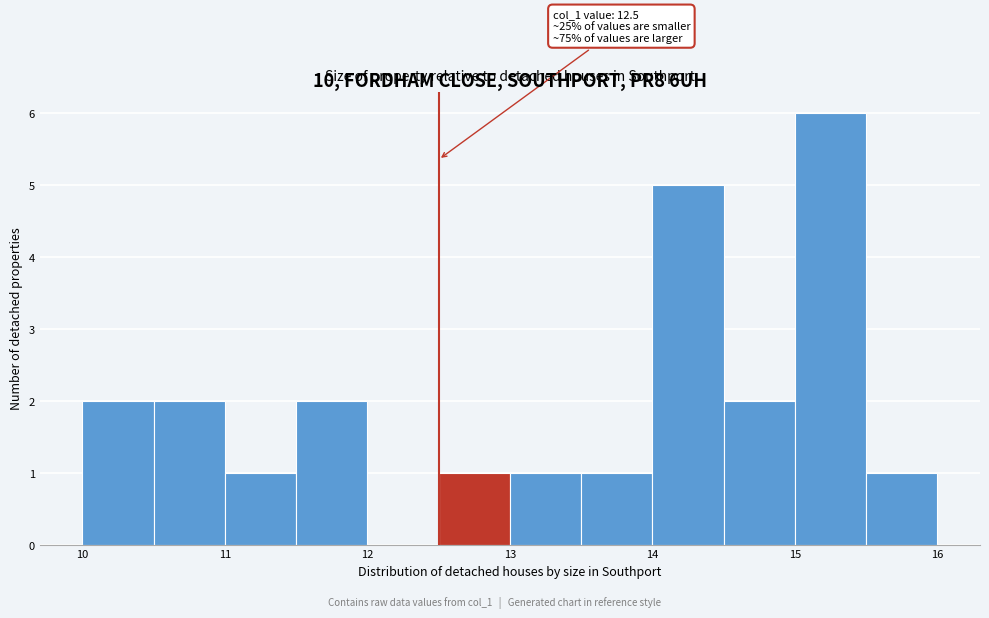

Over which range of the x-axis is the bar tallest?

15.0 to 15.5